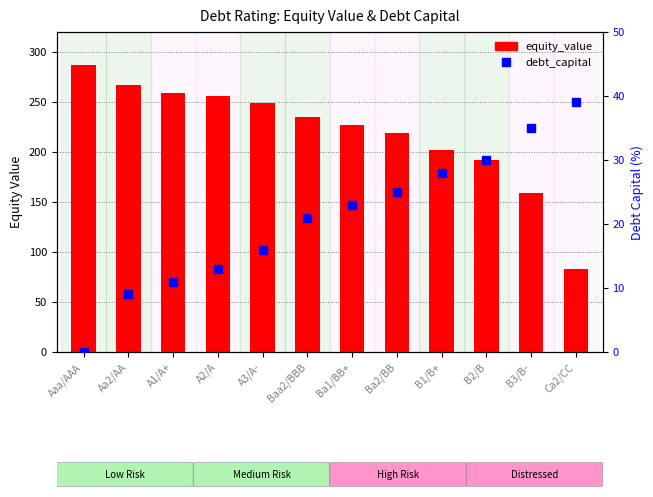

Which series has the largest range (max minus min)?

equity_value